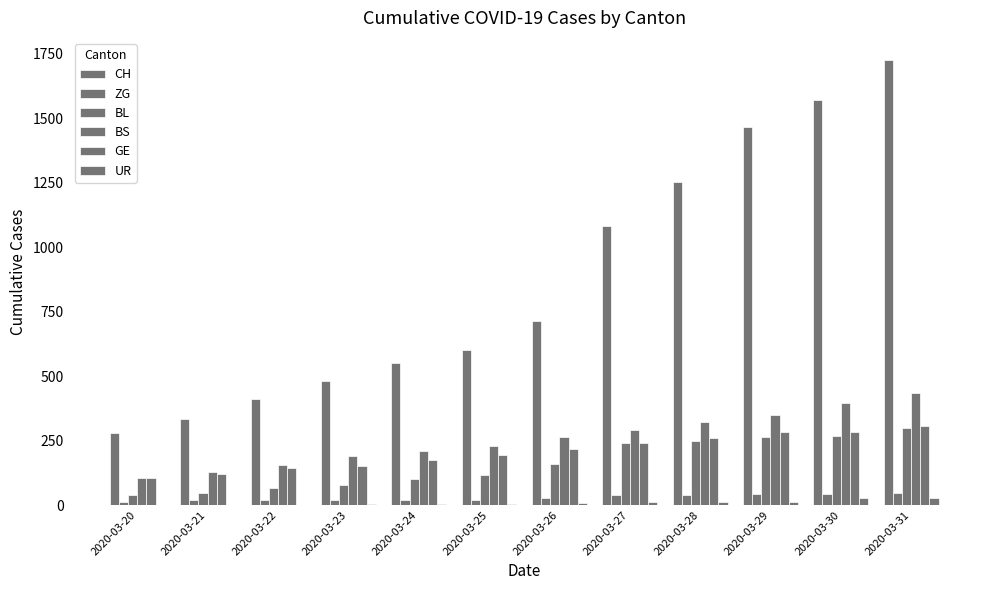

Reading left to right, list all the values displayed in this chart.

CH: 2020-03-20=278	2020-03-21=332	2020-03-22=411	2020-03-23=480	2020-03-24=550	2020-03-25=600	2020-03-26=715	2020-03-27=1082	2020-03-28=1253	2020-03-29=1464	2020-03-30=1570	2020-03-31=1725
ZG: 2020-03-20=12	2020-03-21=18	2020-03-22=18	2020-03-23=18	2020-03-24=21	2020-03-25=21	2020-03-26=29	2020-03-27=39	2020-03-28=40	2020-03-29=41	2020-03-30=44	2020-03-31=46
BL: 2020-03-20=40	2020-03-21=46	2020-03-22=65	2020-03-23=76	2020-03-24=100	2020-03-25=115	2020-03-26=158	2020-03-27=242	2020-03-28=249	2020-03-29=262	2020-03-30=266	2020-03-31=298
BS: 2020-03-20=105	2020-03-21=128	2020-03-22=155	2020-03-23=191	2020-03-24=211	2020-03-25=228	2020-03-26=263	2020-03-27=292	2020-03-28=323	2020-03-29=350	2020-03-30=397	2020-03-31=434
GE: 2020-03-20=103	2020-03-21=122	2020-03-22=144	2020-03-23=153	2020-03-24=175	2020-03-25=193	2020-03-26=216	2020-03-27=241	2020-03-28=260	2020-03-29=283	2020-03-30=284	2020-03-31=305
UR: 2020-03-20=1	2020-03-21=2	2020-03-22=2	2020-03-23=3	2020-03-24=3	2020-03-25=3	2020-03-26=9	2020-03-27=11	2020-03-28=13	2020-03-29=13	2020-03-30=26	2020-03-31=26